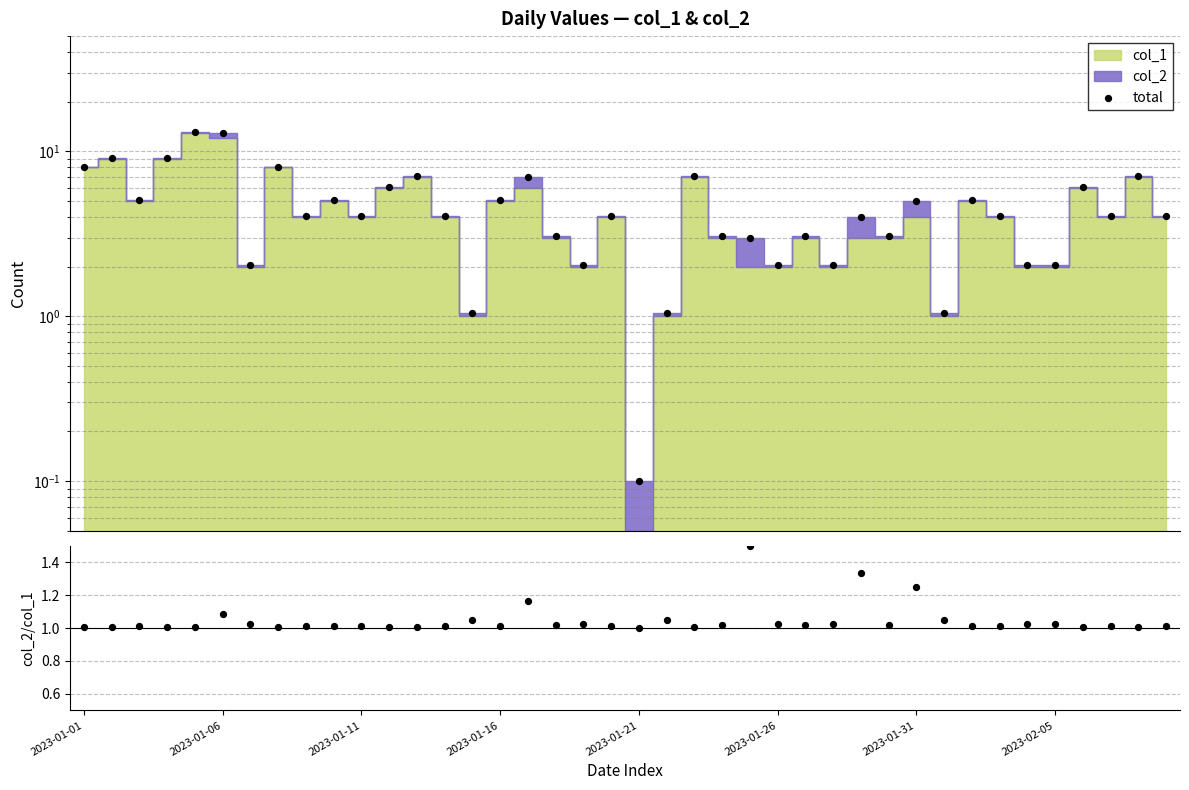

At how many categories does at least one series exceed 0?

40